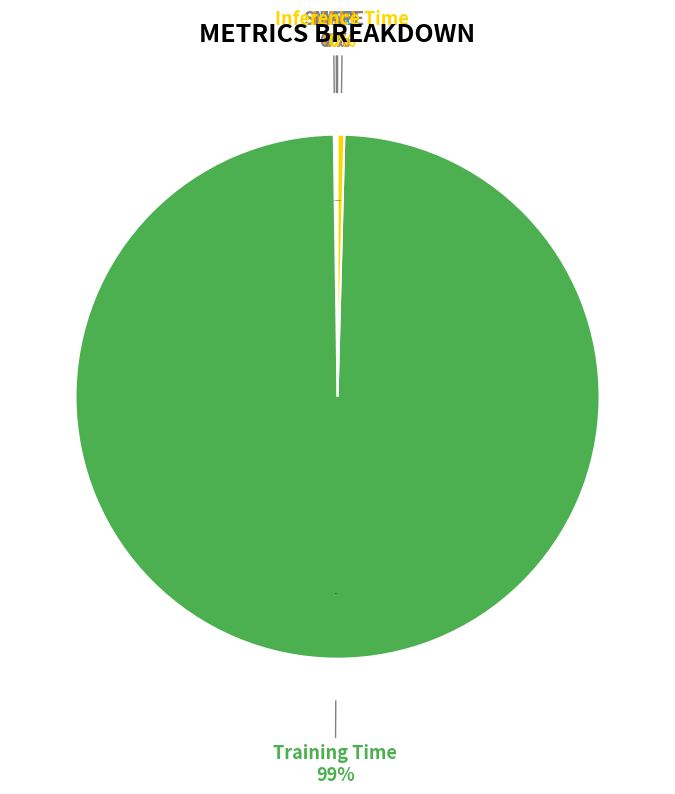

Rank the categories by value from lowest to highest.

MSE, MAPE, SMAPE, Inference Time, Training Time